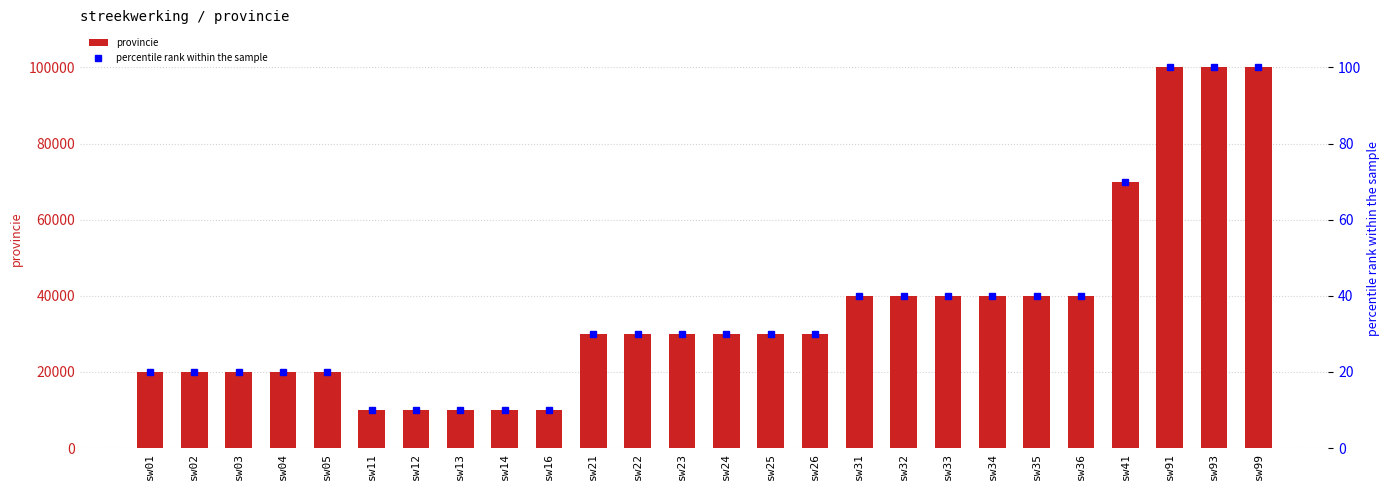

What is the total value across all series at sw93?

100093.0